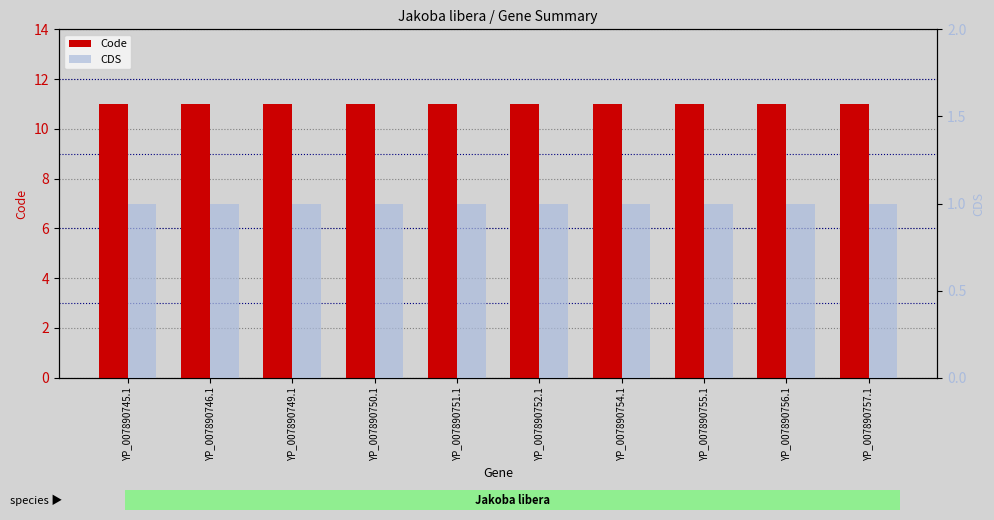

Which category has the lowest value in the Code series?

YP_007890745.1